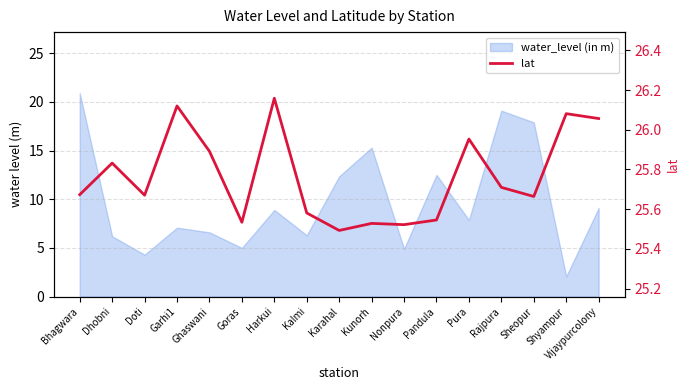

At which category does the data reach its first local peak?

Dhobni